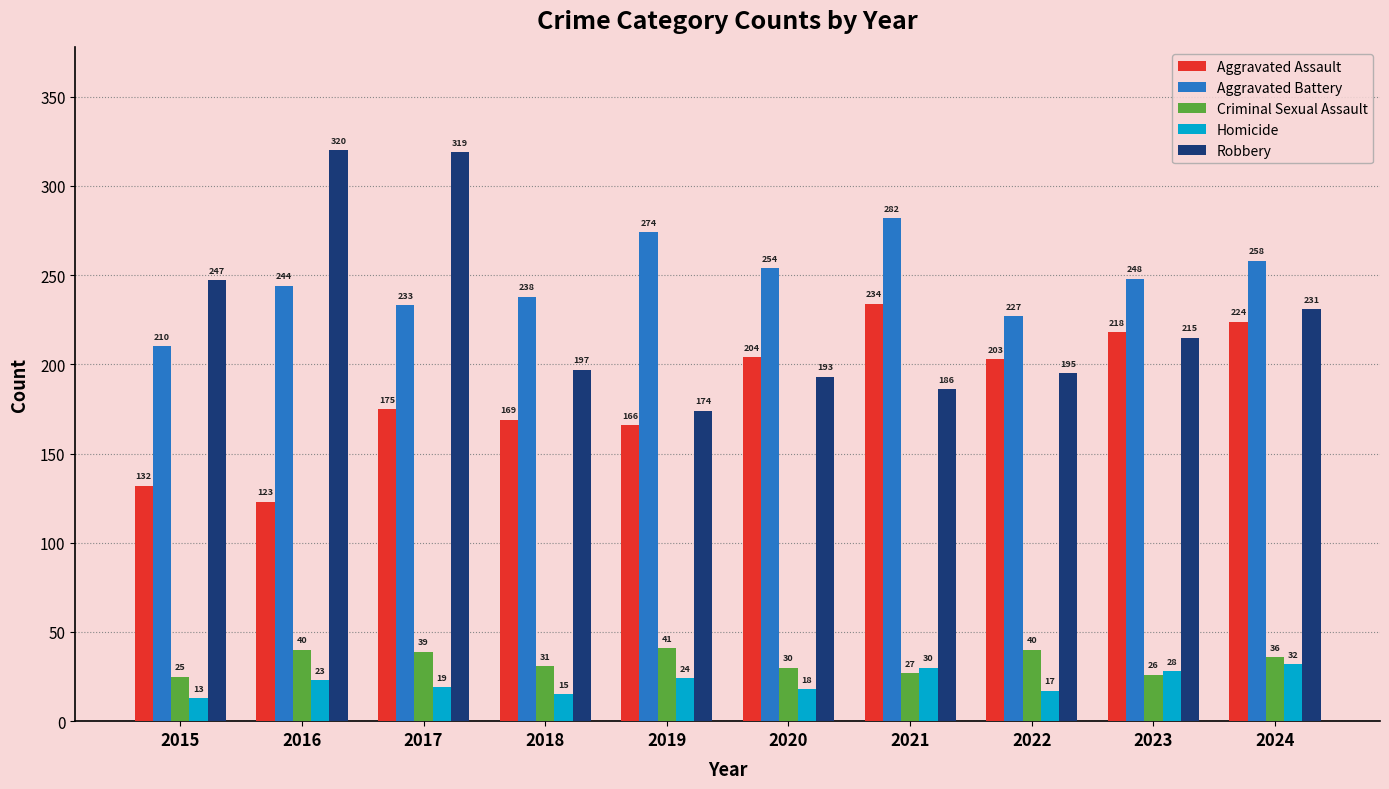

Are the bars horizontal?

No